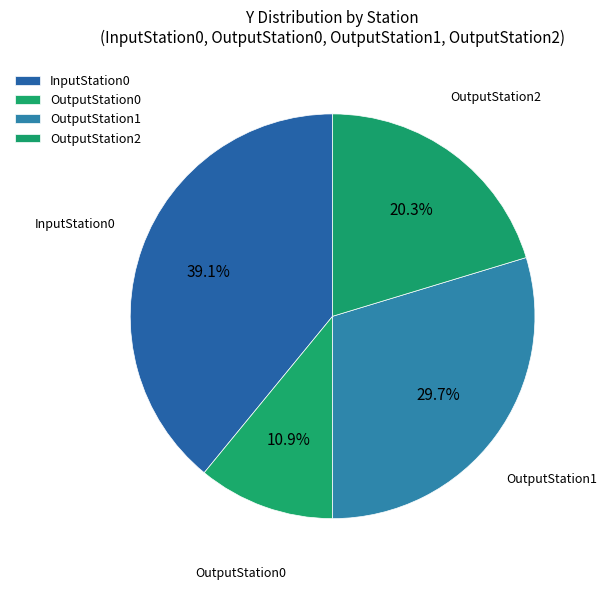

Count the number of slices in the pie.

4